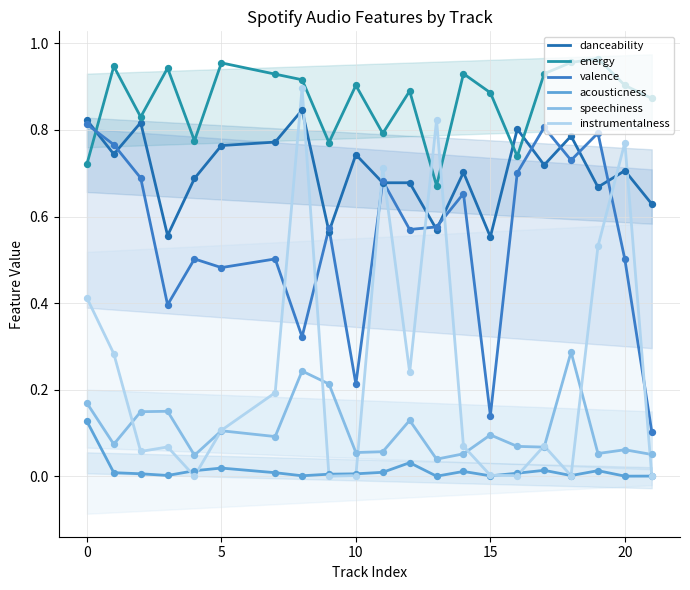

Which series contains the lowest Y value?

instrumentalness